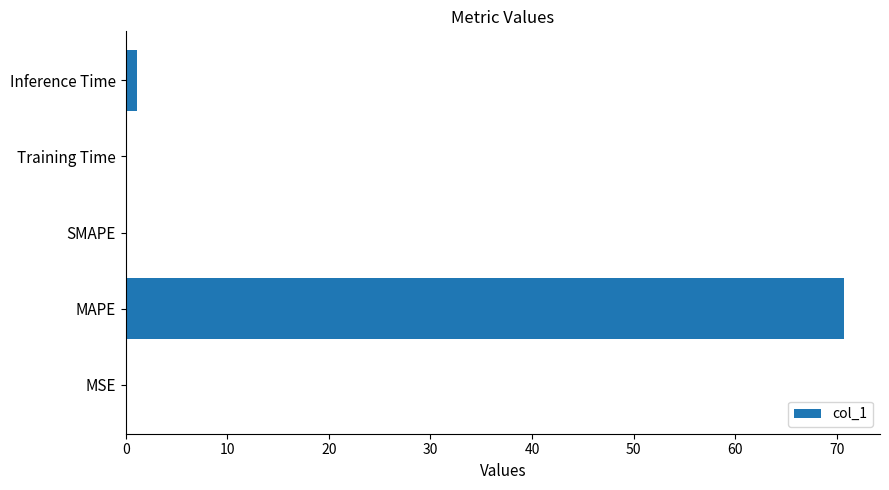

Between MAPE and Inference Time, which is larger?

MAPE